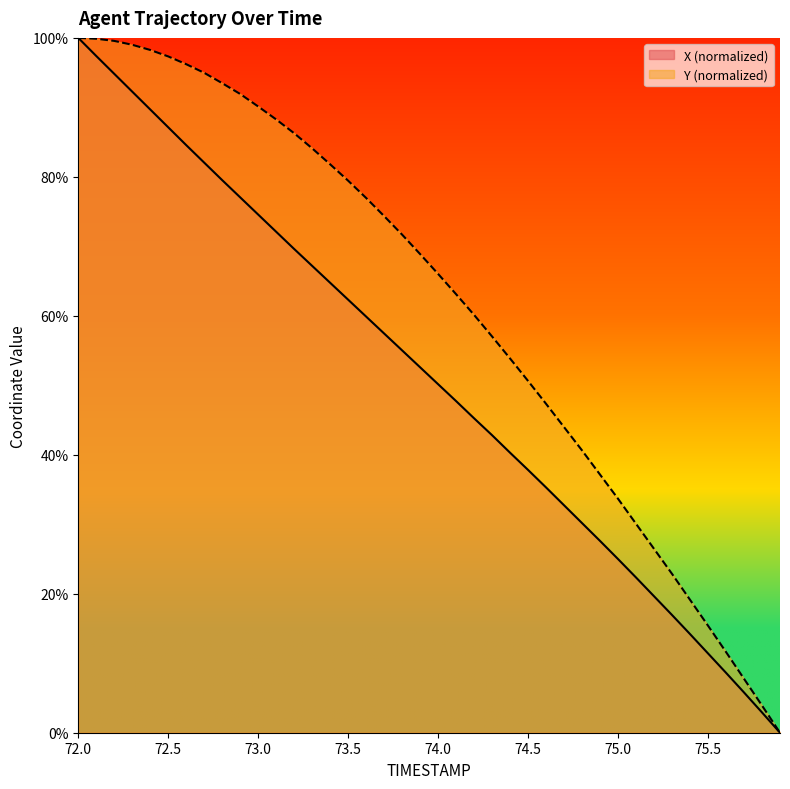

True or false: X and Y cross at least once.

False